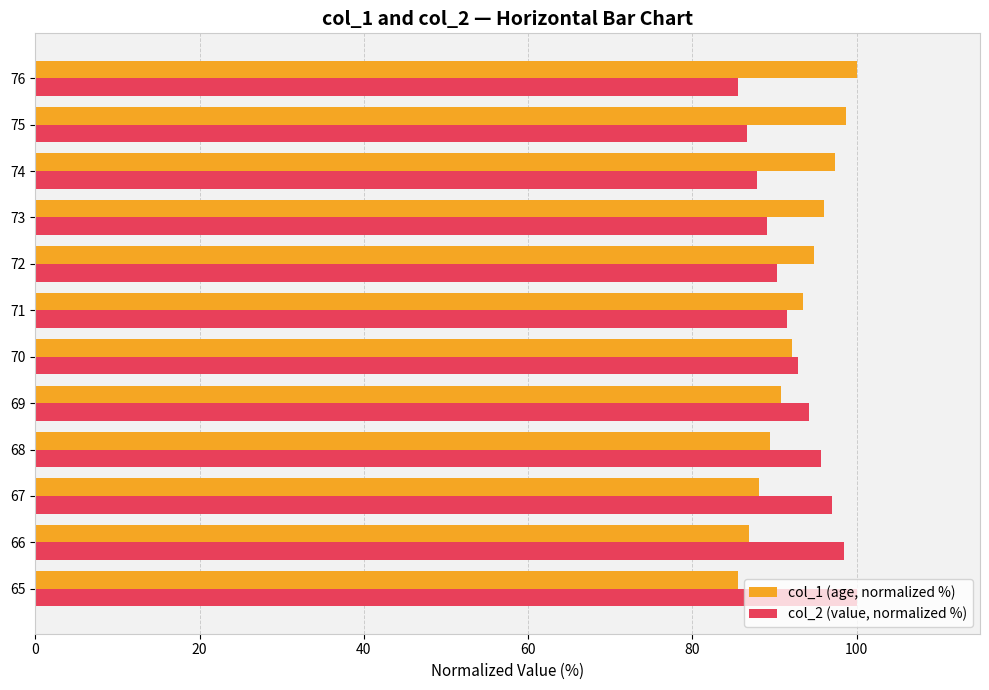

What is the total value across all series at 70?

185.0